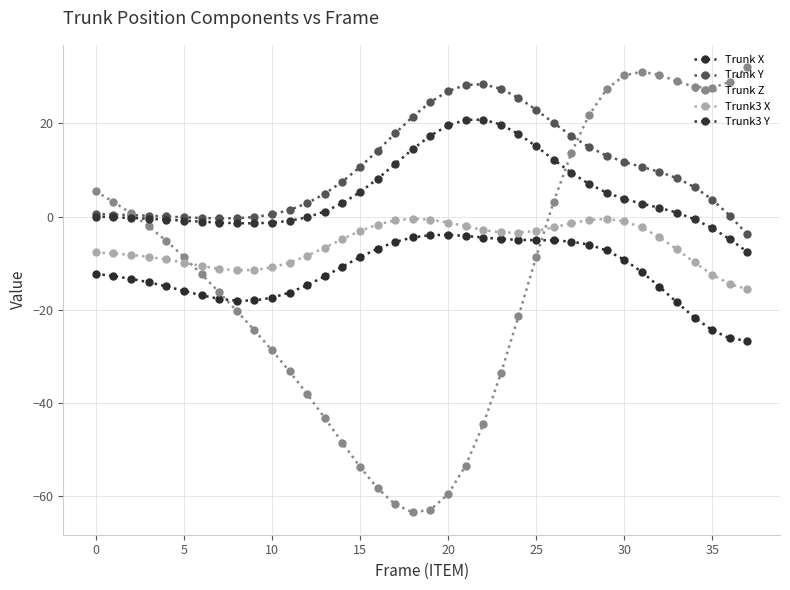

How many series are shown in this chart?

5